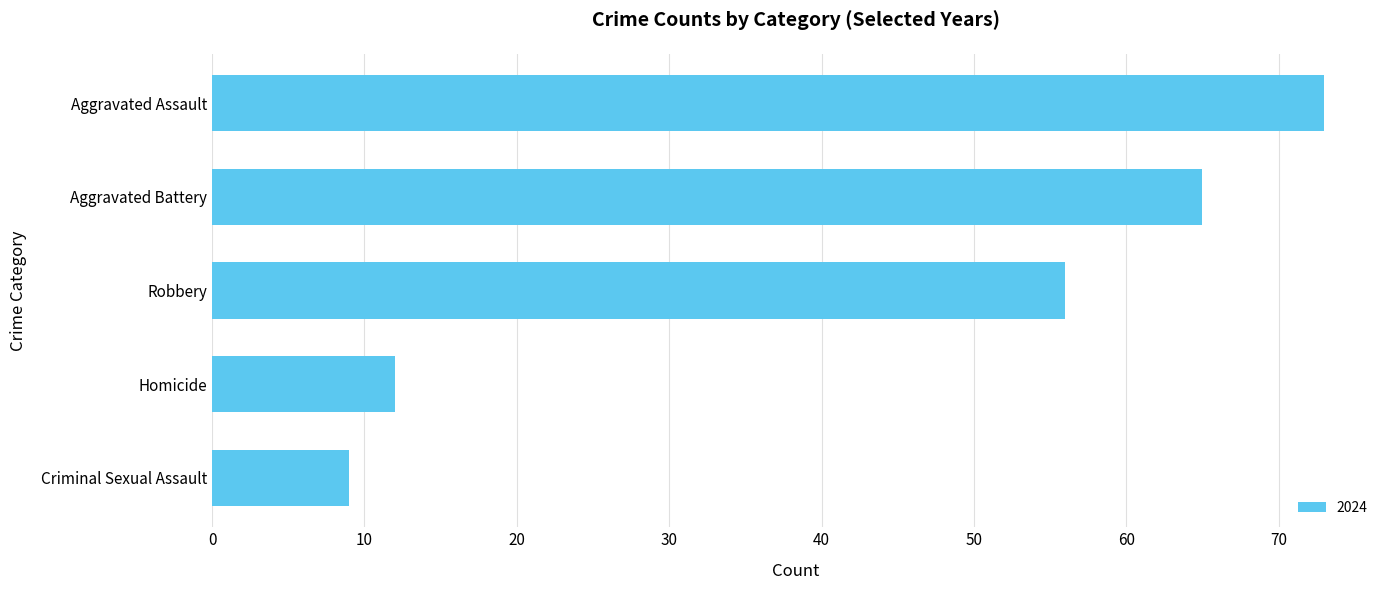

What is the minimum value shown in the chart?

9